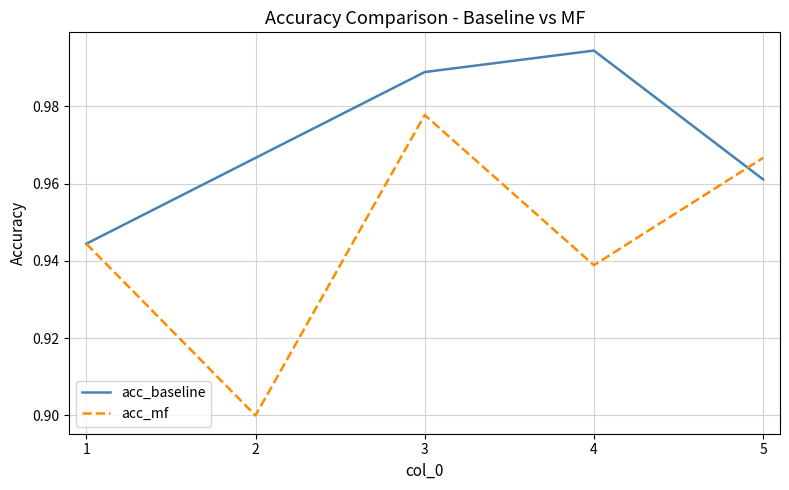

Which series has the widest spread of values?

acc_mf